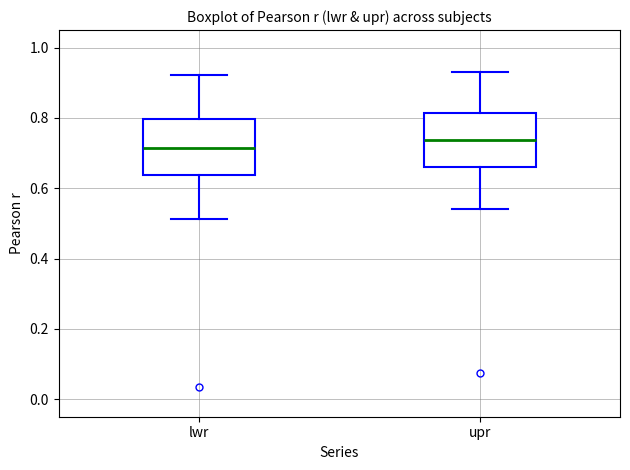

Where is the upper edge of the box for lwr on the y-axis? The values are not printed on the chart, so give them approximately, as read against the axis.

0.80